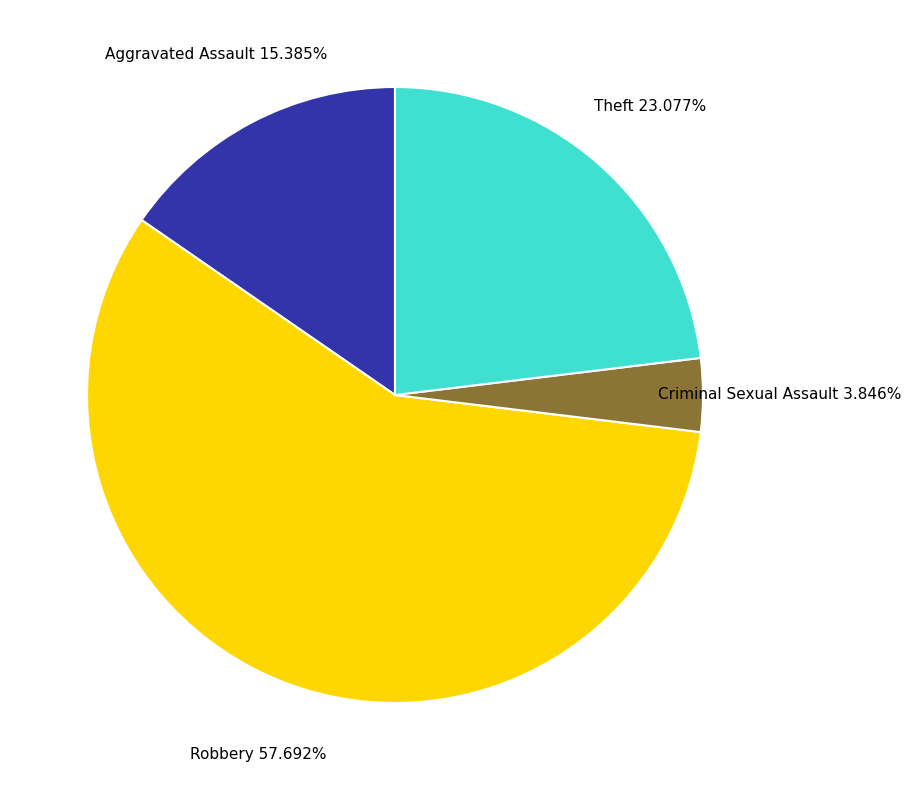

Is the sum of Aggravated Assault and Criminal Sexual Assault greater than half?

No